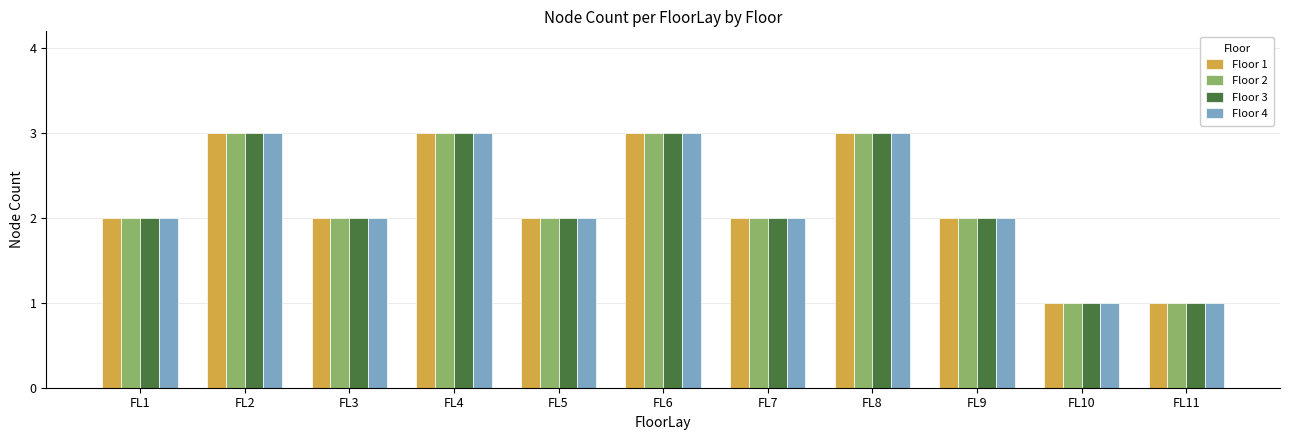

Reading left to right, list all the values displayed in this chart.

Floor 1: FL1=2	FL2=3	FL3=2	FL4=3	FL5=2	FL6=3	FL7=2	FL8=3	FL9=2	FL10=1	FL11=1
Floor 2: FL1=2	FL2=3	FL3=2	FL4=3	FL5=2	FL6=3	FL7=2	FL8=3	FL9=2	FL10=1	FL11=1
Floor 3: FL1=2	FL2=3	FL3=2	FL4=3	FL5=2	FL6=3	FL7=2	FL8=3	FL9=2	FL10=1	FL11=1
Floor 4: FL1=2	FL2=3	FL3=2	FL4=3	FL5=2	FL6=3	FL7=2	FL8=3	FL9=2	FL10=1	FL11=1